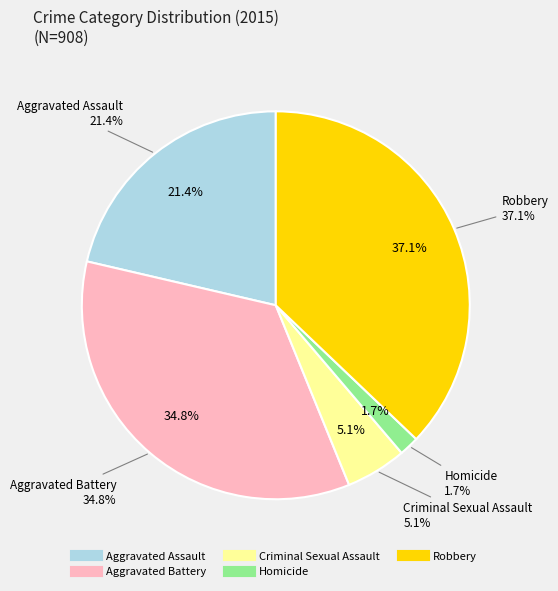

Do Robbery and Aggravated Assault together represent more than half of the pie?

Yes